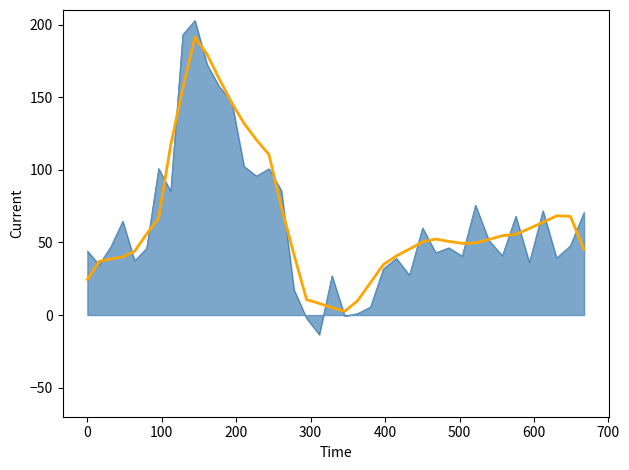

What is the smallest value displayed?

-13.5